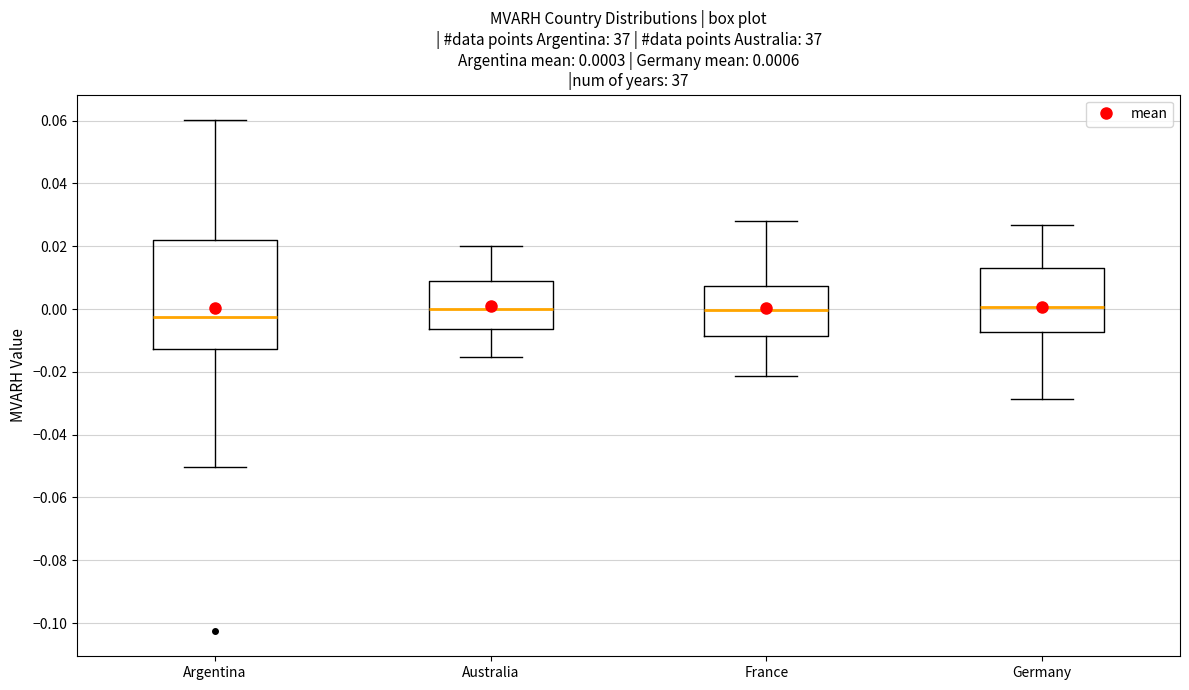

Comparing the boxes themselves (not the whiskers), which one is the tallest?

Argentina